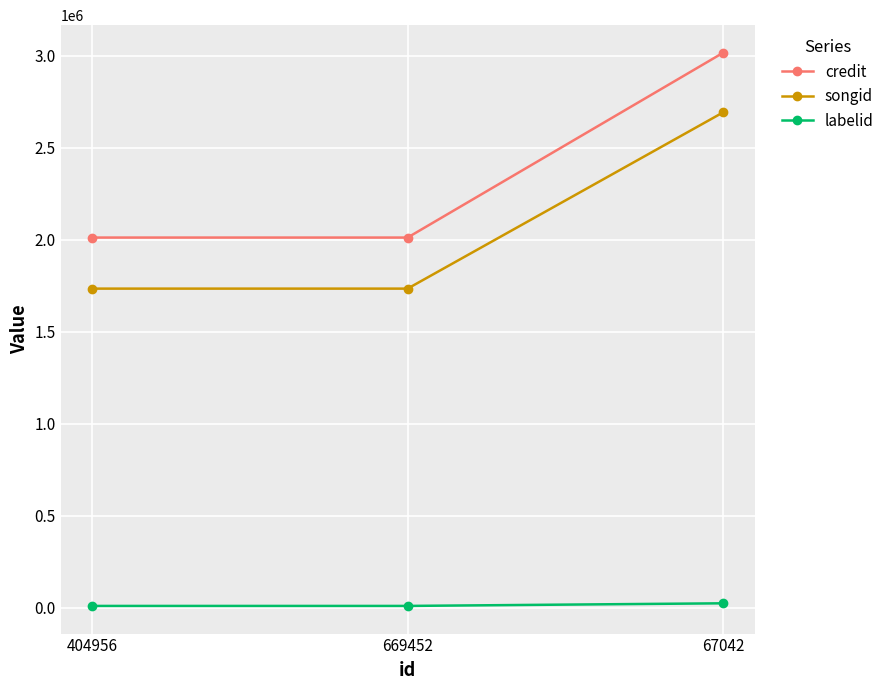

What position from the right is 669452?

2